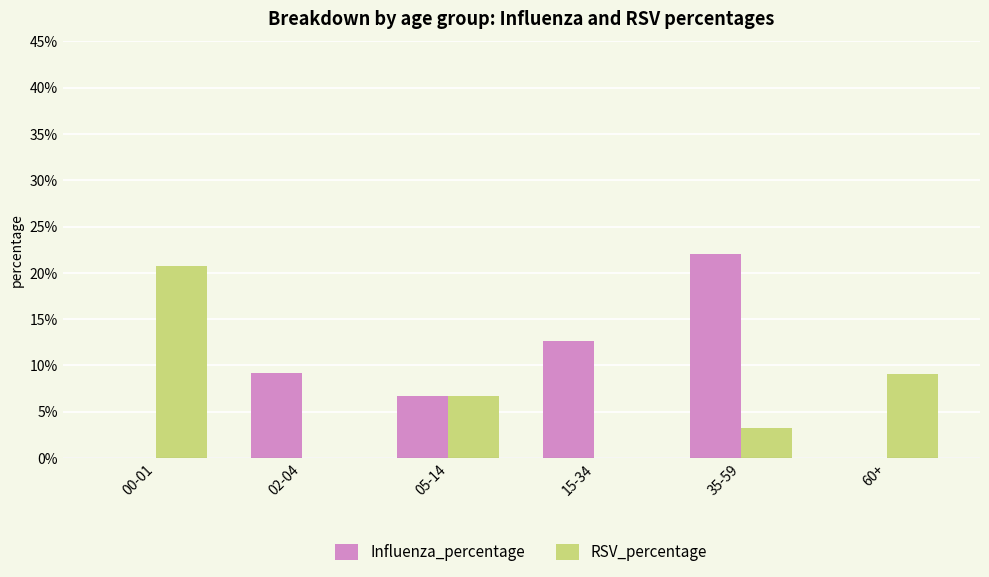

Which series has the widest spread of values?

Influenza_percentage